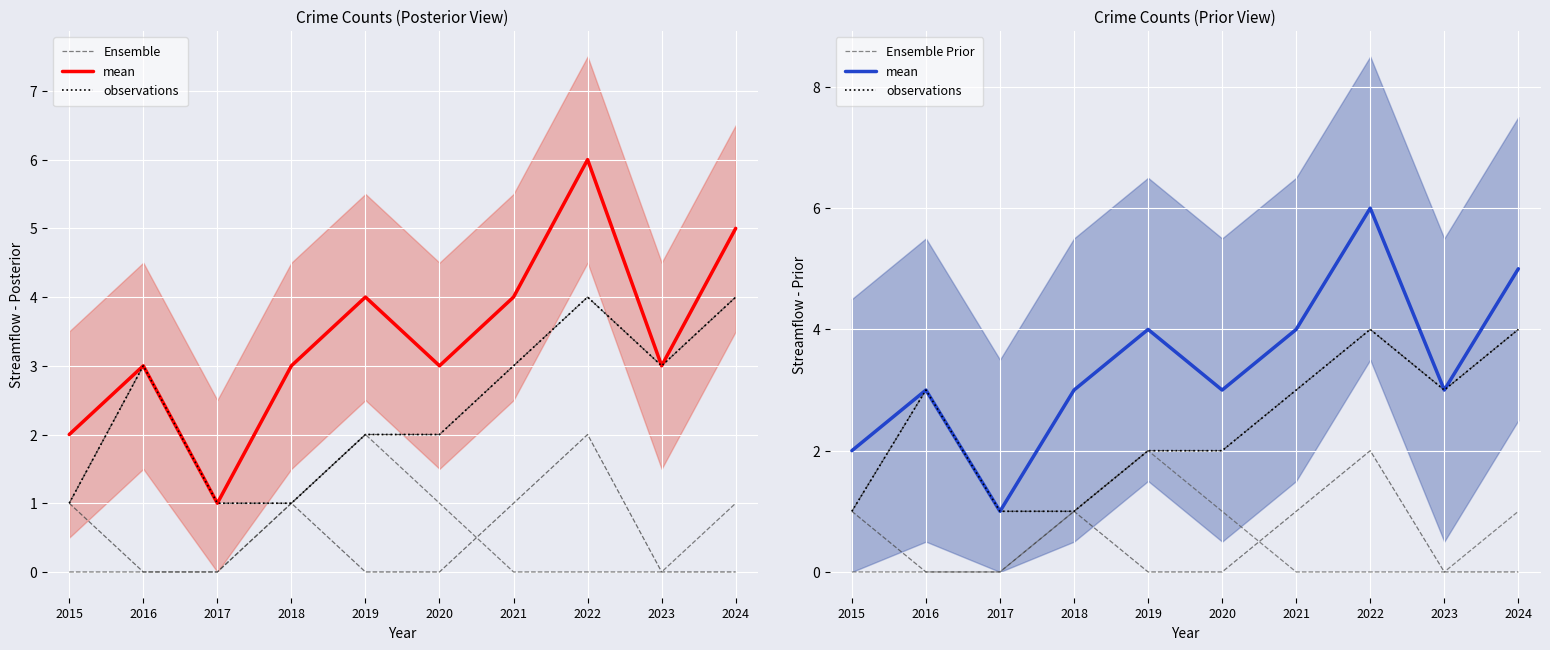

Which category has the highest value across all series?

2022